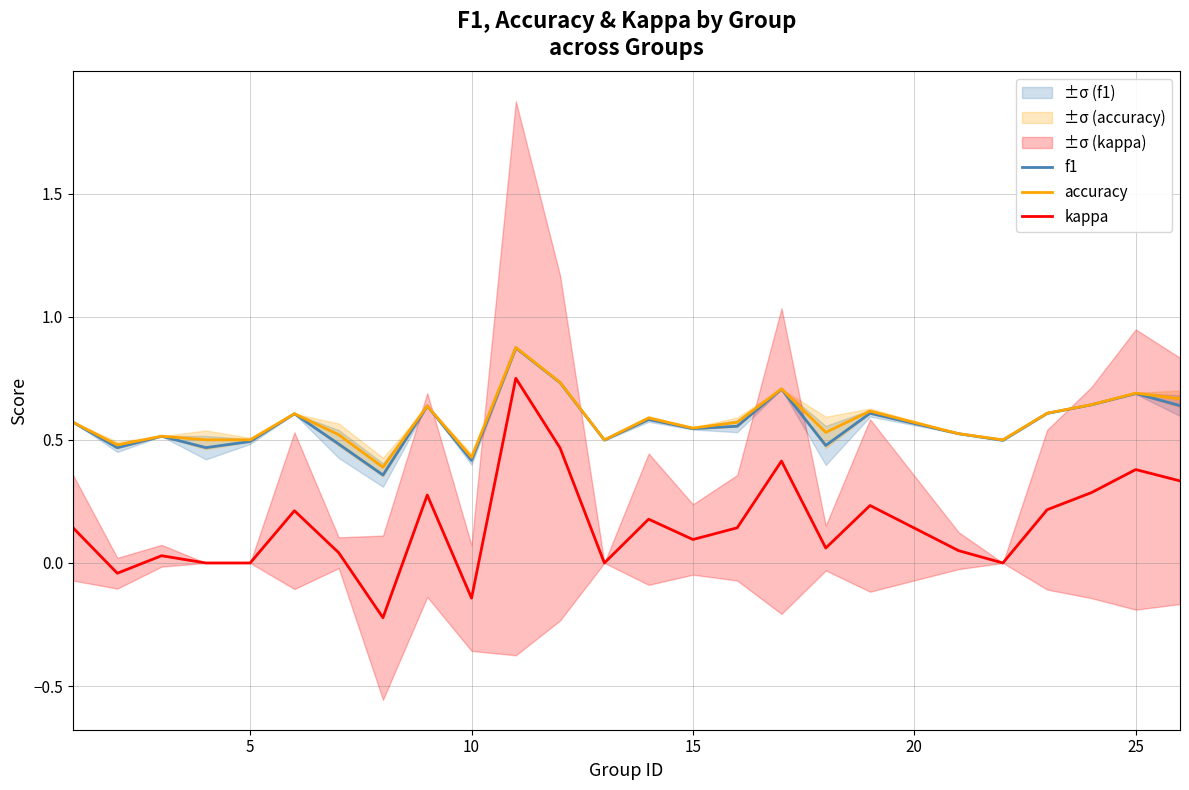

In kappa, how many points are higher than both neighbors (excluding endpoints)?

8